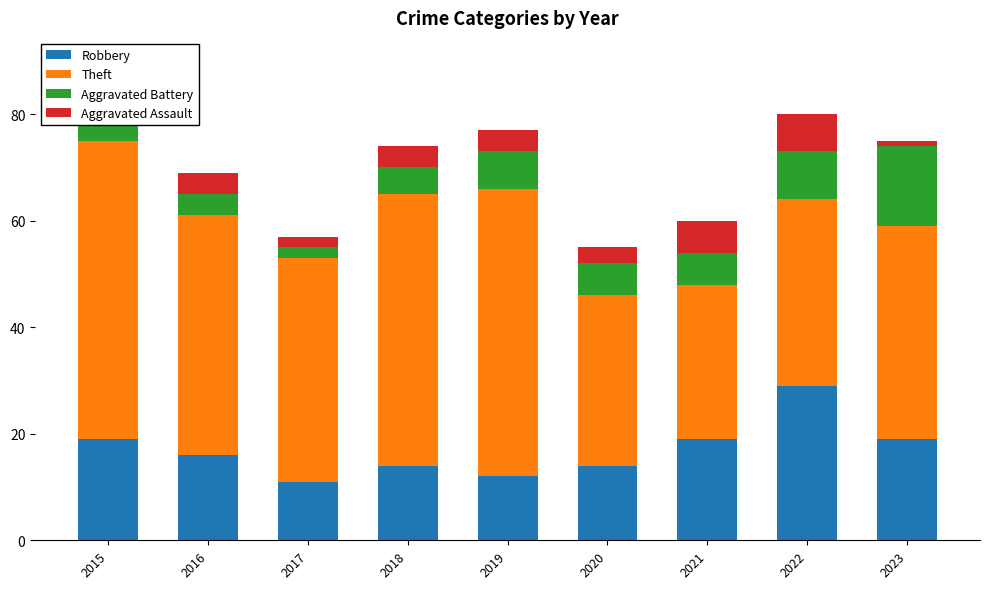

What is the highest value of the Robbery series?

29